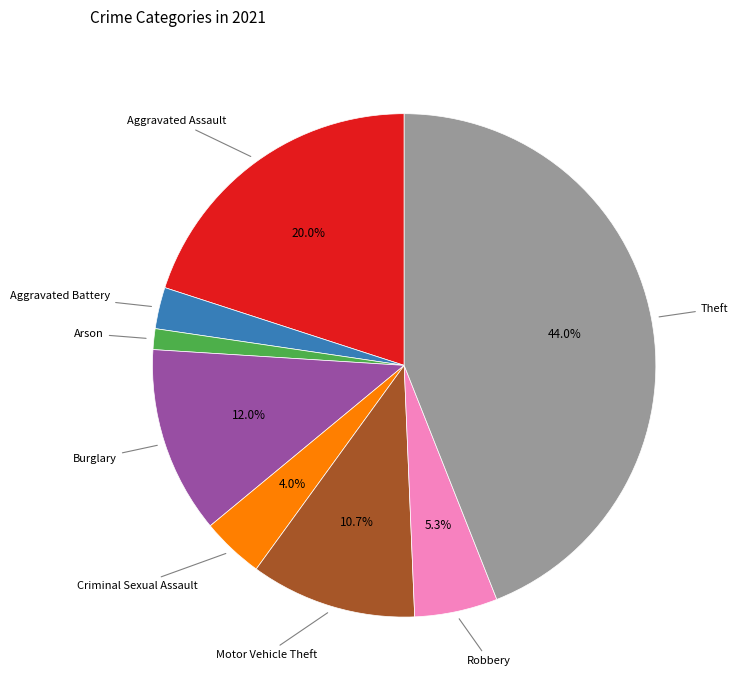

Does any single category account for the majority?

No